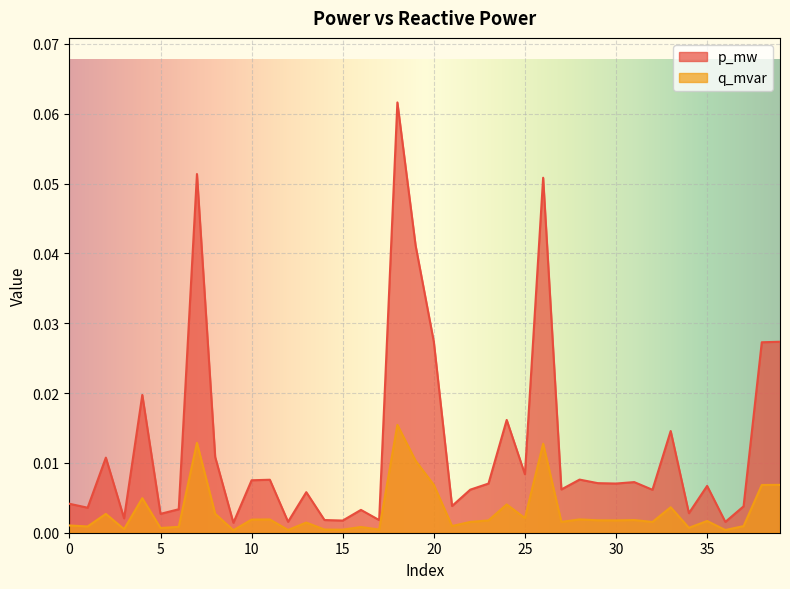

True or false: q_mvar has a value of 0.0 at 27.

True